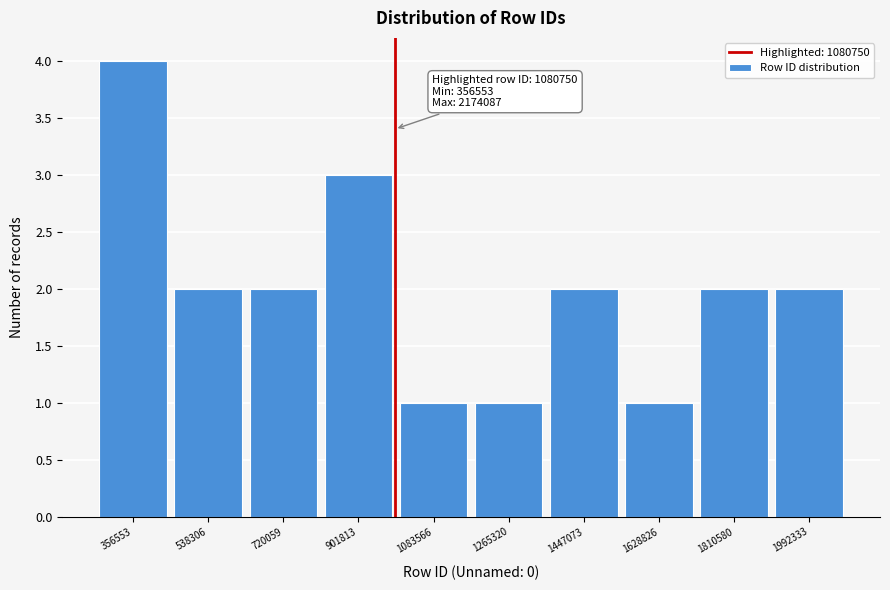

Reading left to right, list all the values displayed in this chart.

356553=4	538306=2	720059=2	901813=3	1083566=1	1265320=1	1447073=2	1628826=1	1810580=2	1992333=2